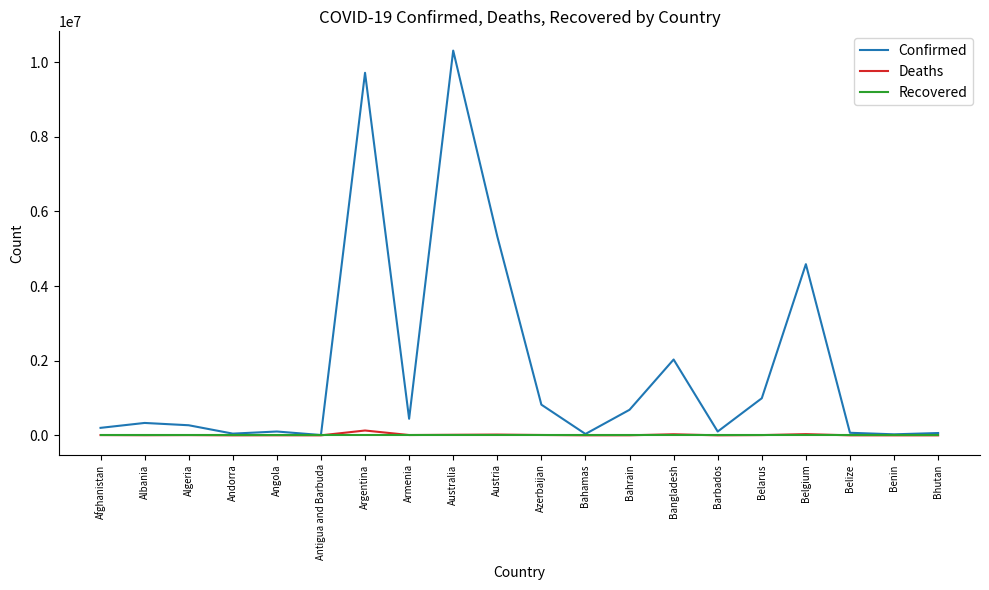

Which series has the largest total across all categories?

Confirmed